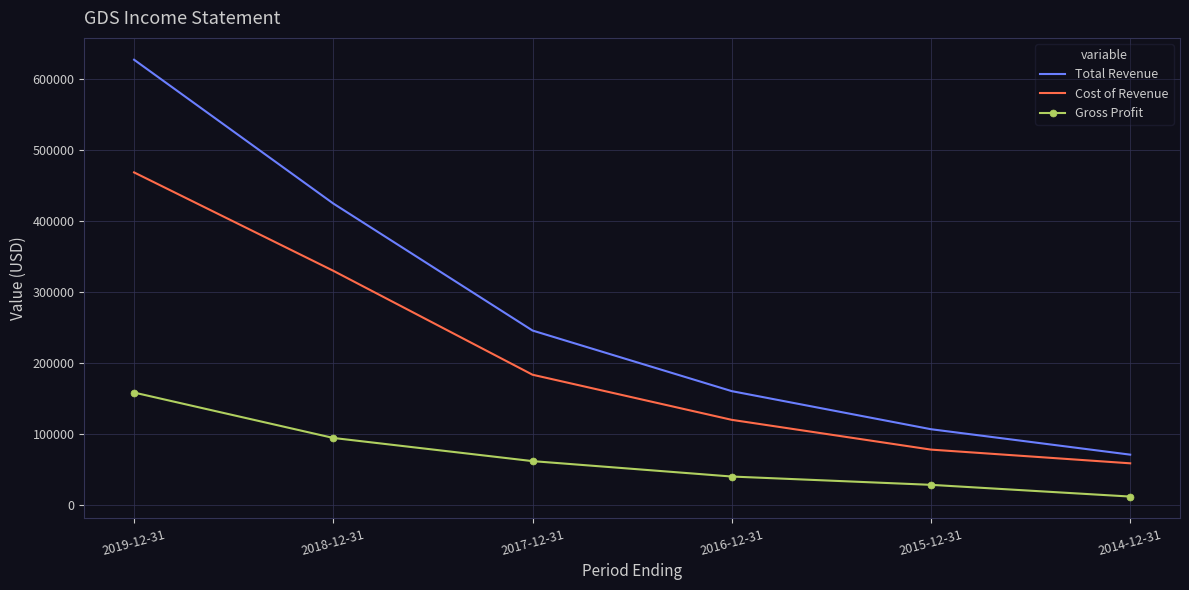

Reading right to left, what are all the values shown in this chart?

Total Revenue: 71200	107000	160600	245900	424700	627100
Cost of Revenue: 59000	78300	120200	183700	330000	468500
Gross Profit: 12200	28700	40400	62100	94700	158600